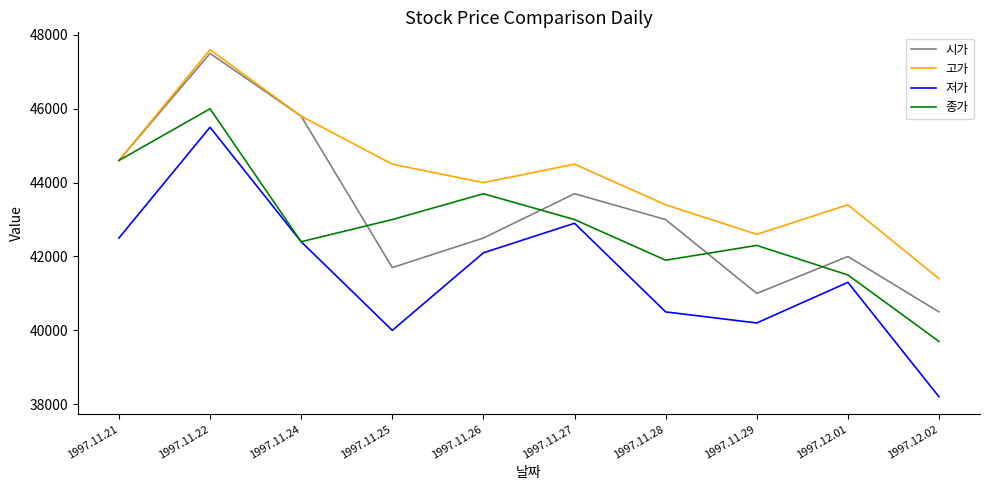

Which label corresponds to the smallest value in the chart?

1997.12.02